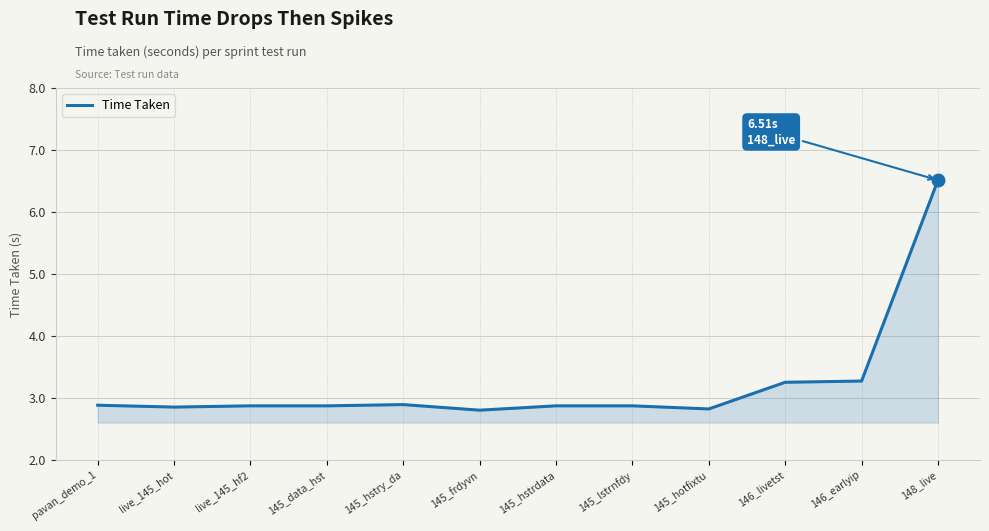

The value at 146_earlyip is 1.9. True or false?

False